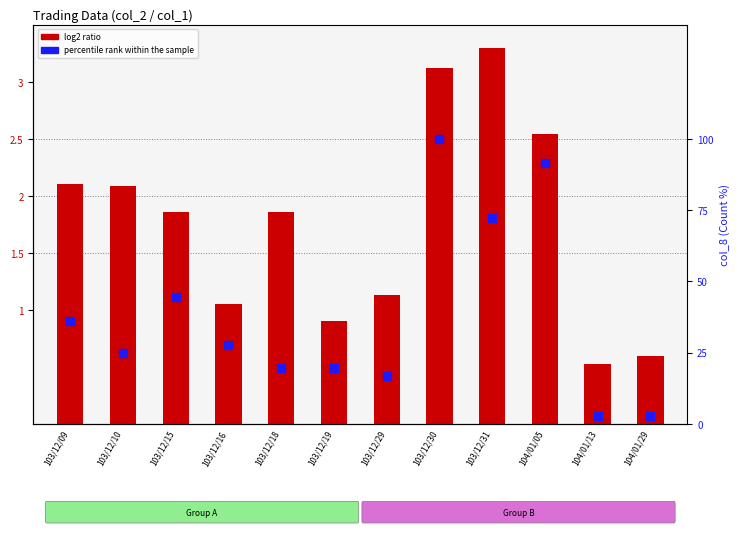

What are all the series names shown in the legend?

log2 ratio, percentile rank within the sample